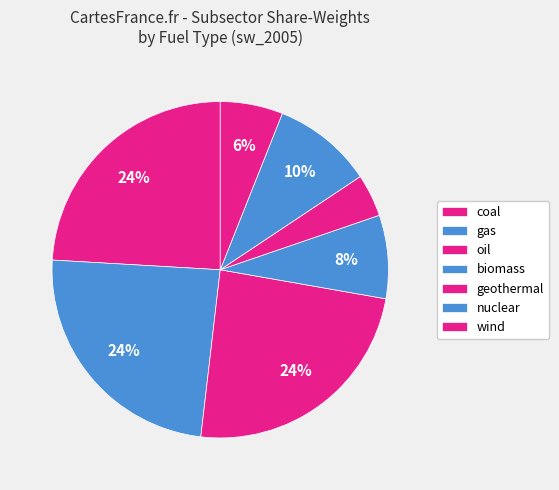

Do biomass and oil together represent more than half of the pie?

No